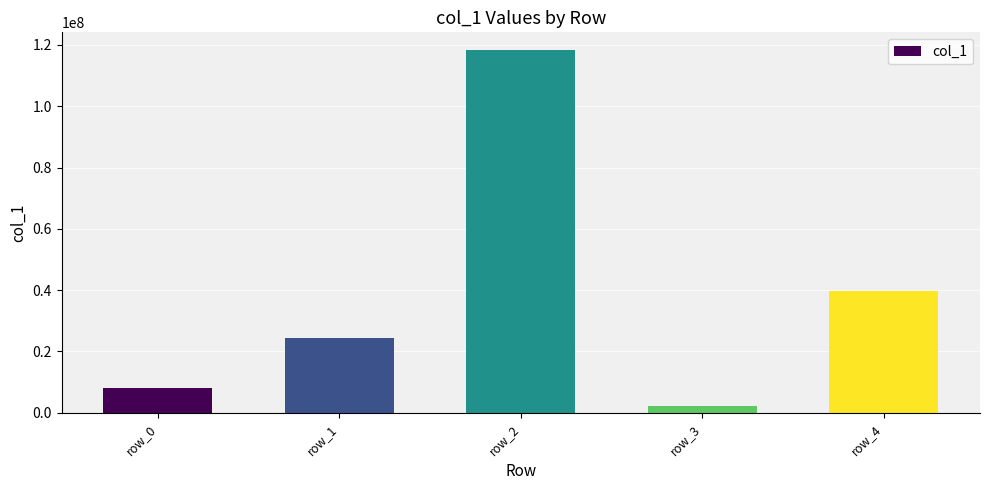

Which label corresponds to the largest value in the chart?

row_2